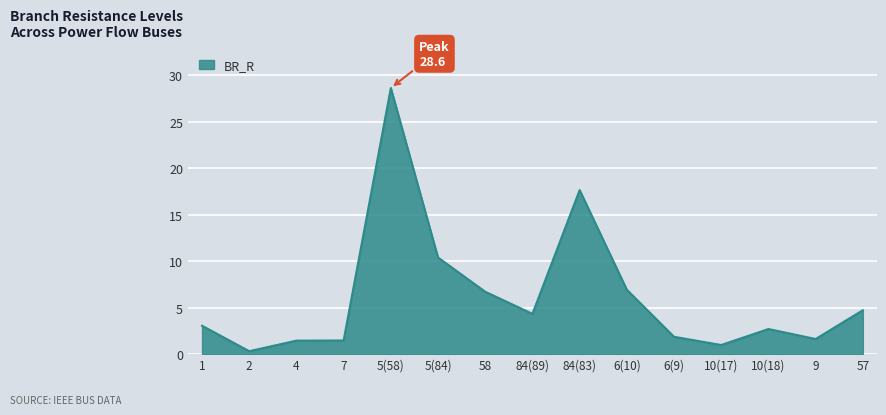

Between 5(58) and 10(18), which is larger?

5(58)